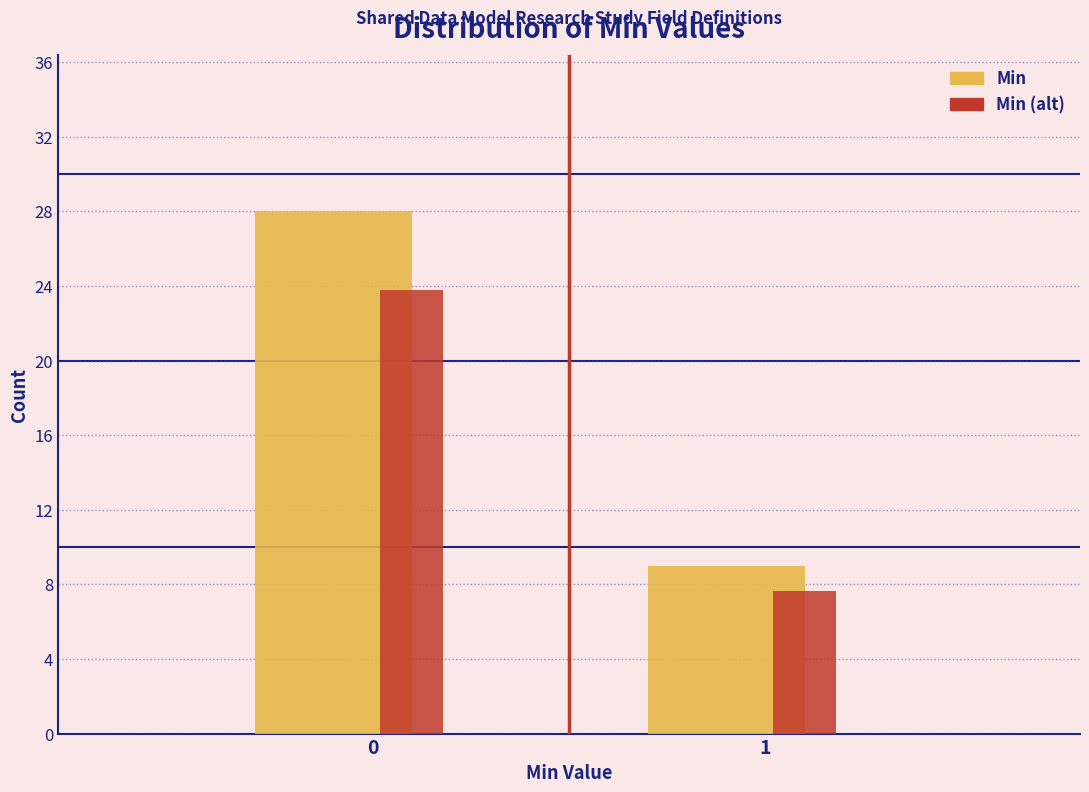

List the labels in order of Min value, largest first.

0, 1